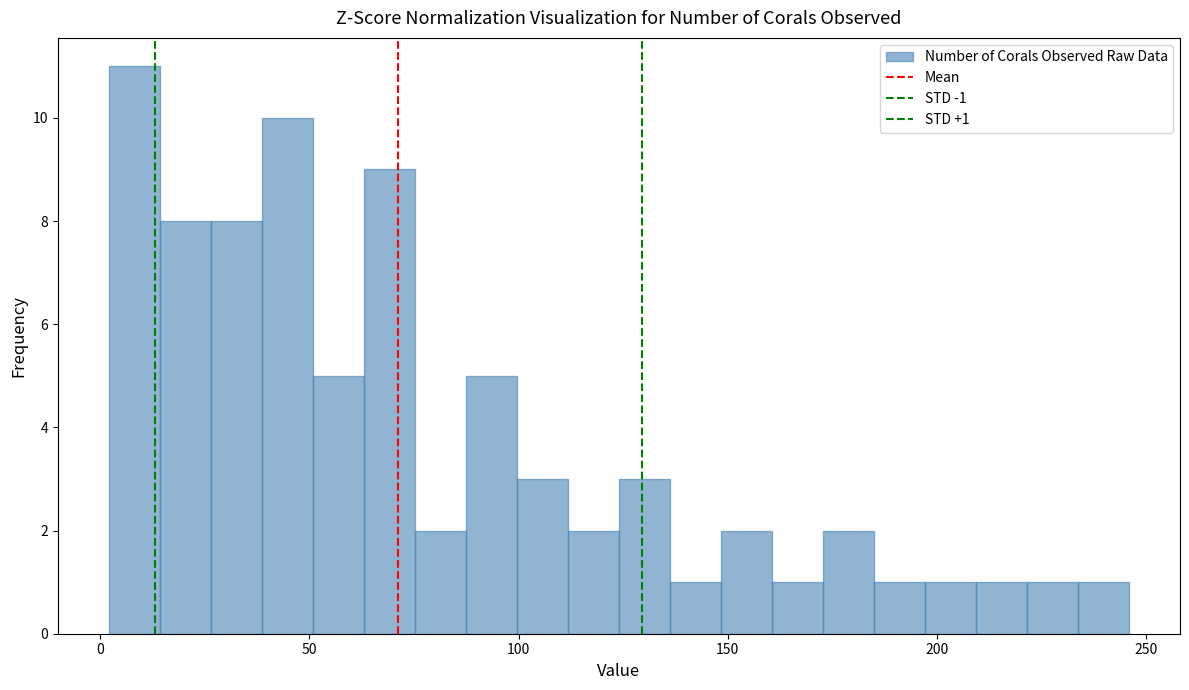

Read against the x-axis, roughly where is the centre of the tallest bar?

10